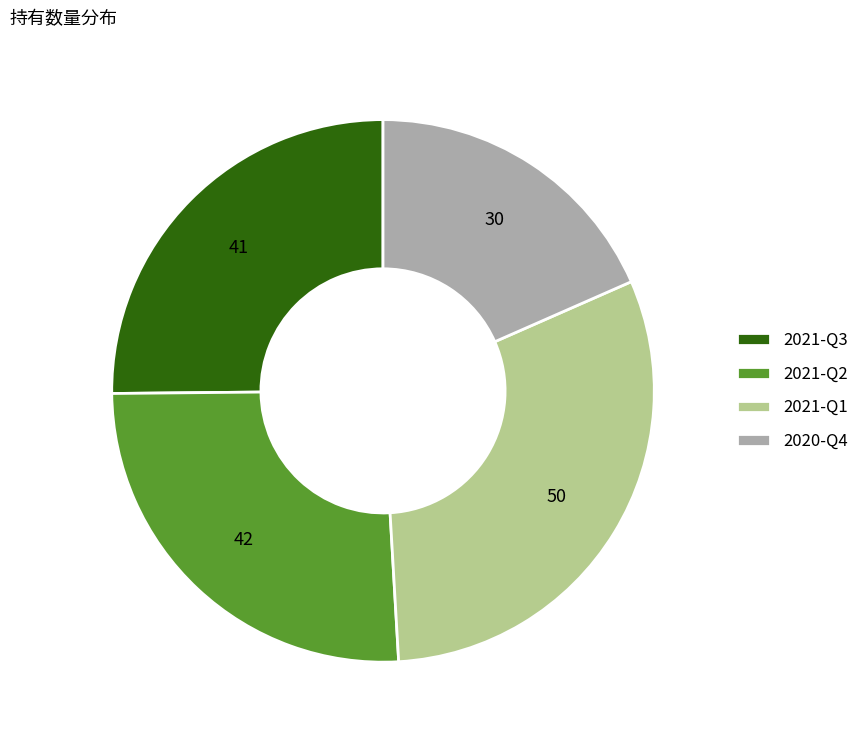

Which category has the biggest portion of the pie?

2021-Q1